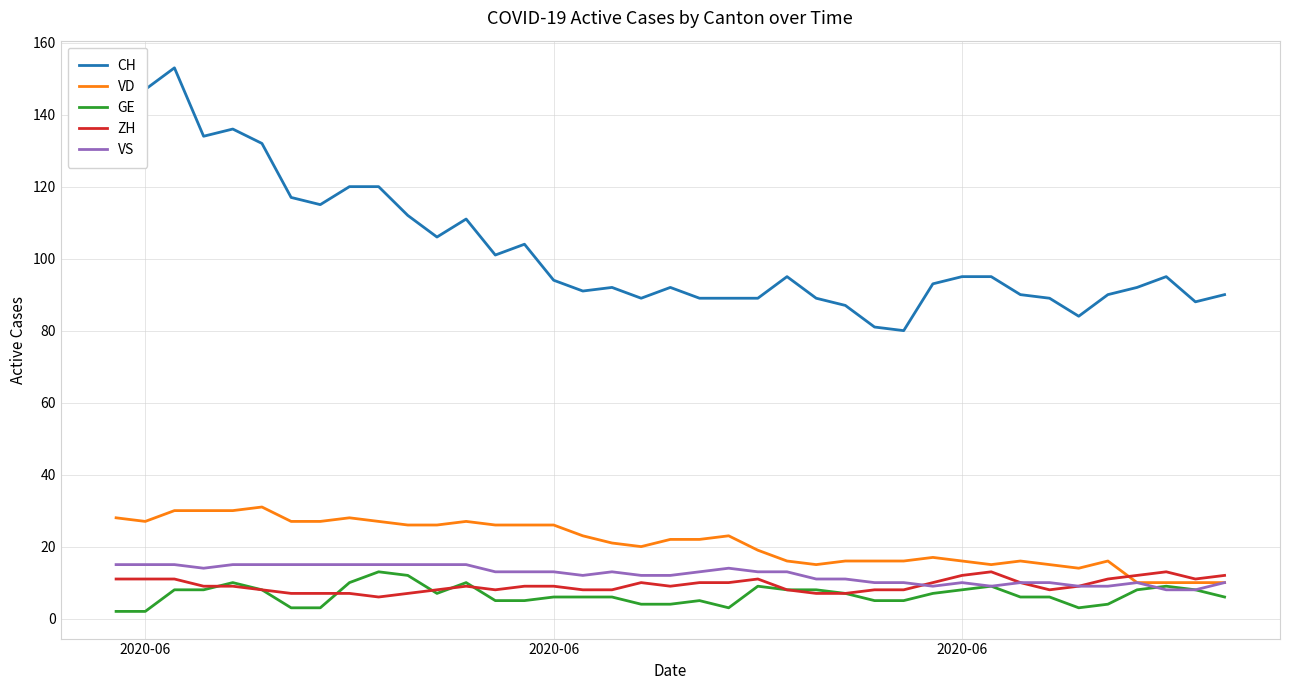

Which series has the largest total across all categories?

CH